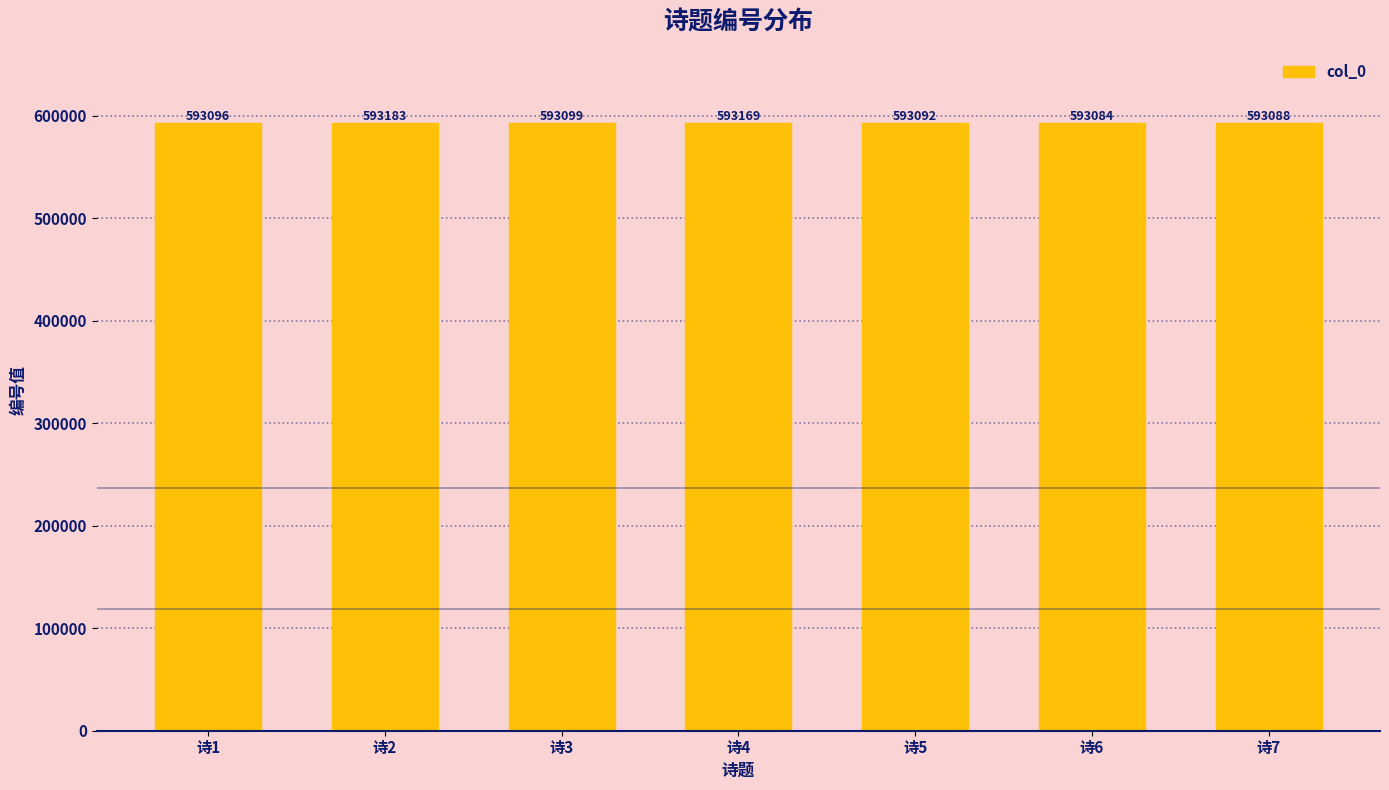

What is the value of the 3rd bar from the left?

593099